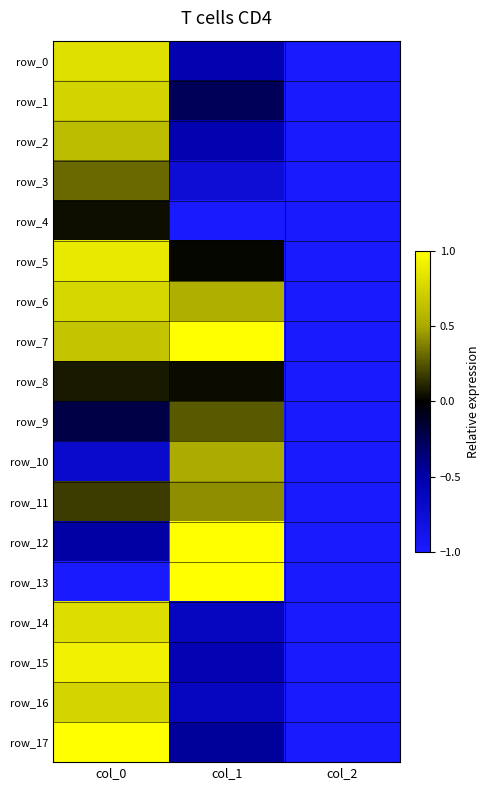

List the labels in order of row_12 value, smallest first.

col_2, col_0, col_1